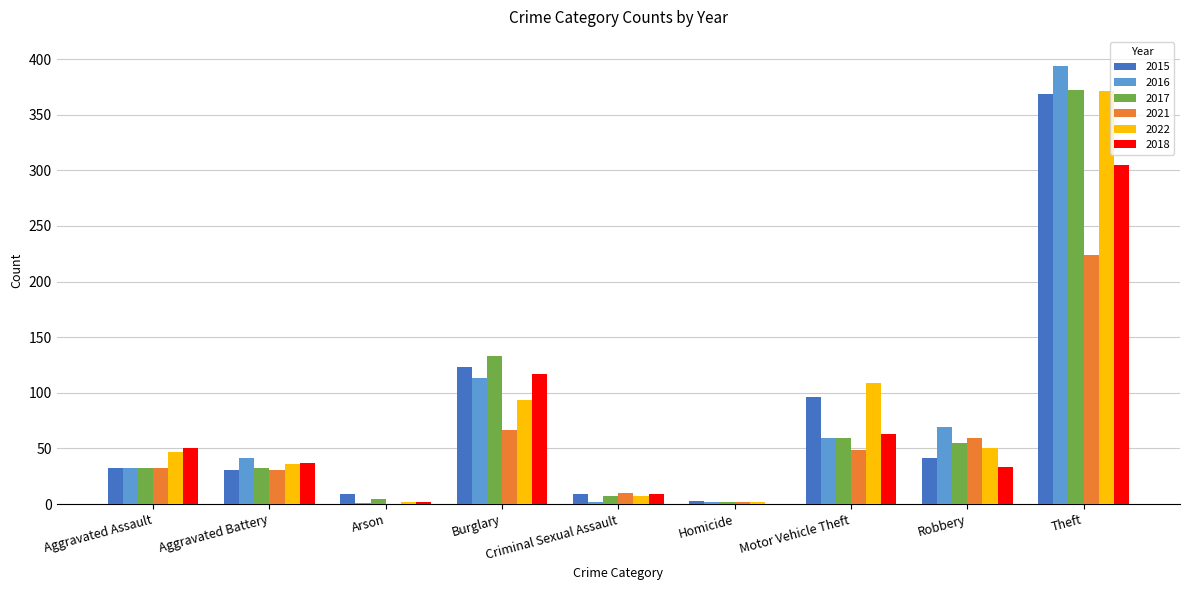

At which category does the chart reach its peak across all series?

Theft